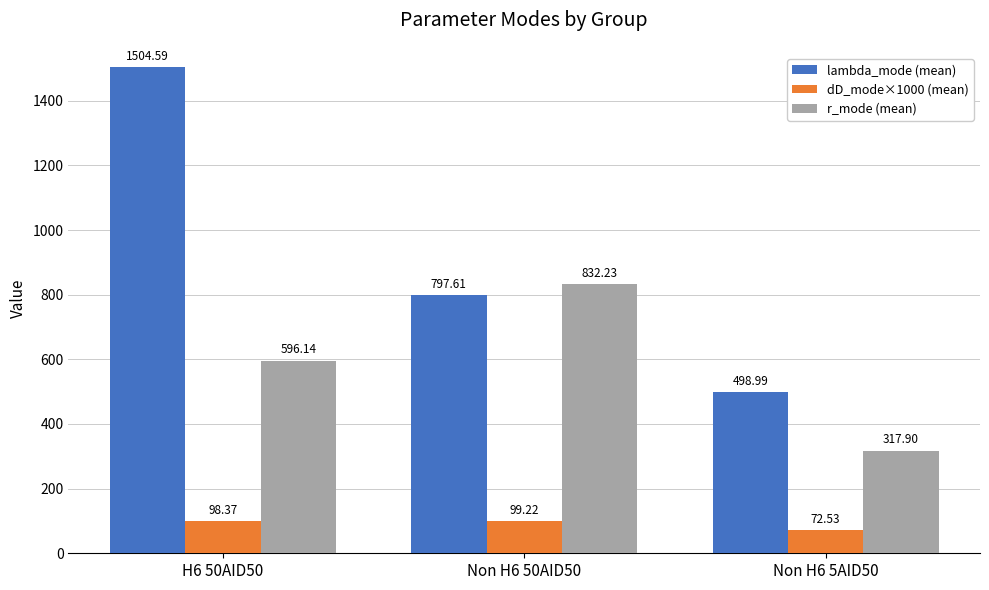

Between H6 50AID50 and Non H6 50AID50, which series saw the biggest shift?

lambda_mode (mean)